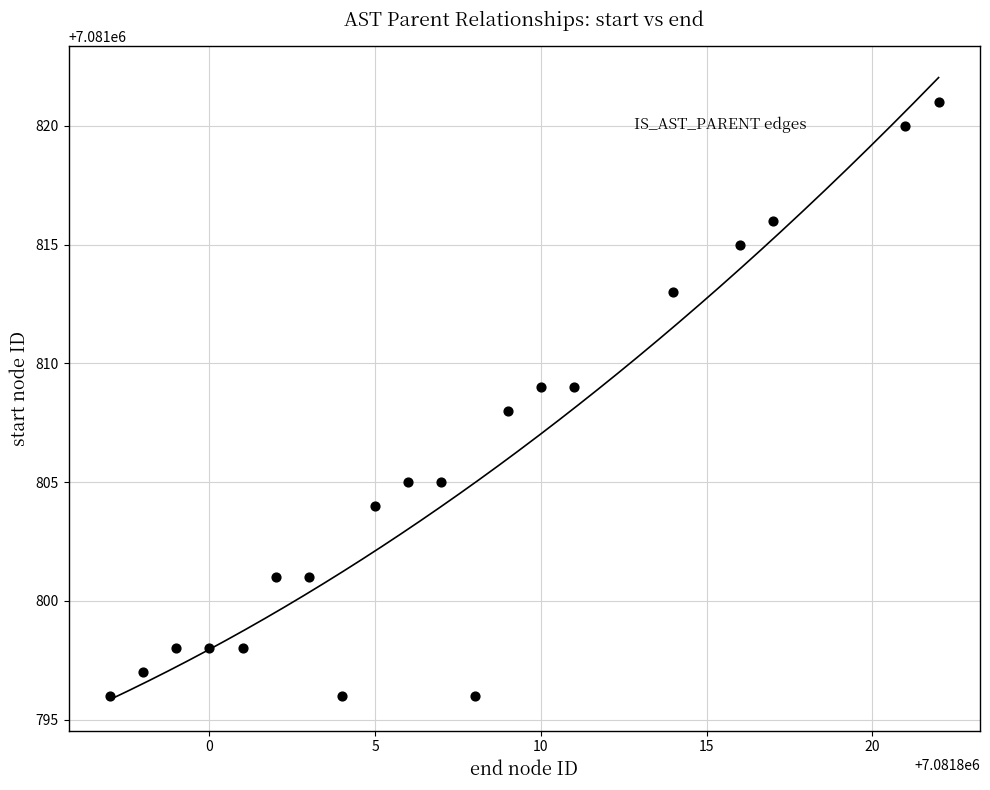

What is the range of Y values (max minus min)?

25